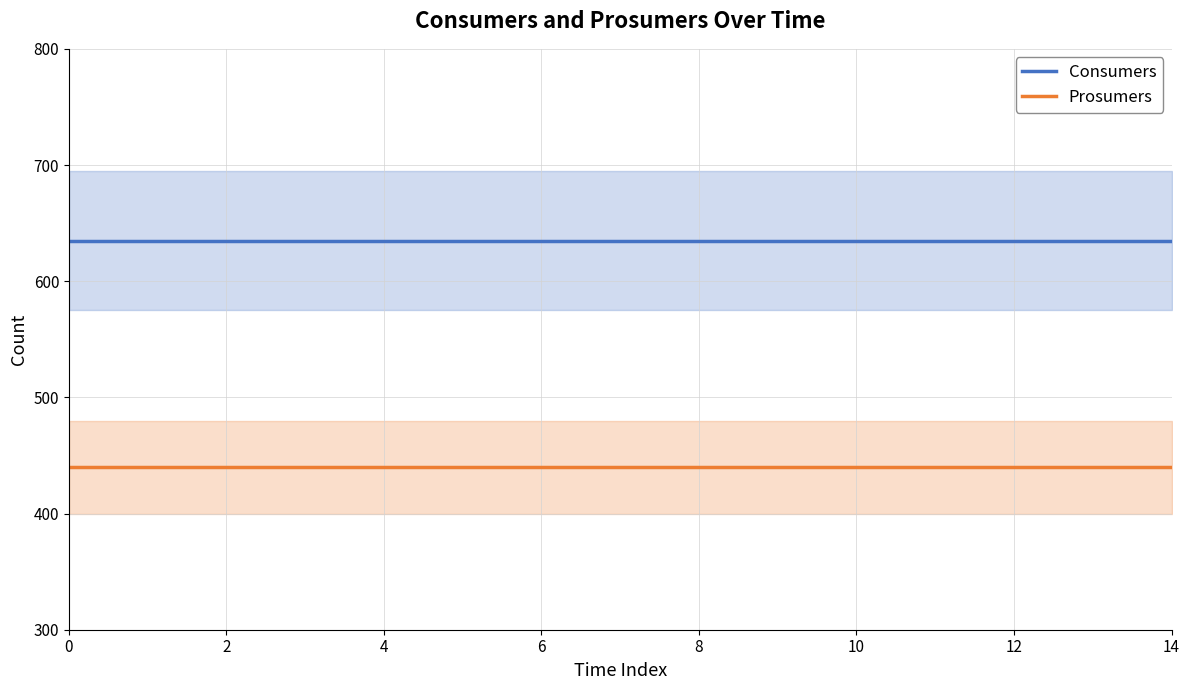

Reading left to right, what are all the values shown in this chart?

Consumers: 635	635	635	635	635	635	635	635	635	635	635	635	635	635	635
Prosumers: 440	440	440	440	440	440	440	440	440	440	440	440	440	440	440